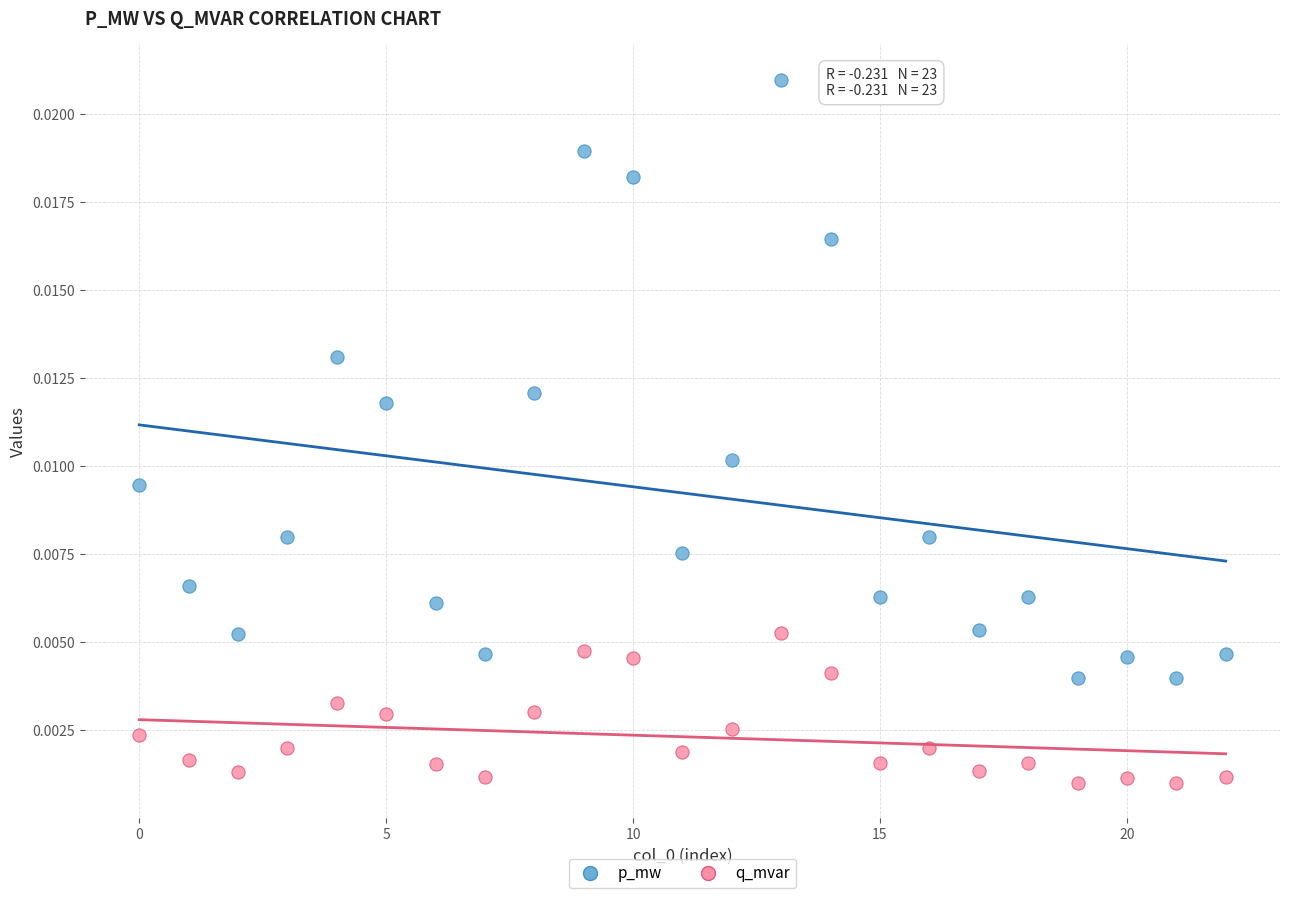

What are all the series names shown in the legend?

p_mw, q_mvar